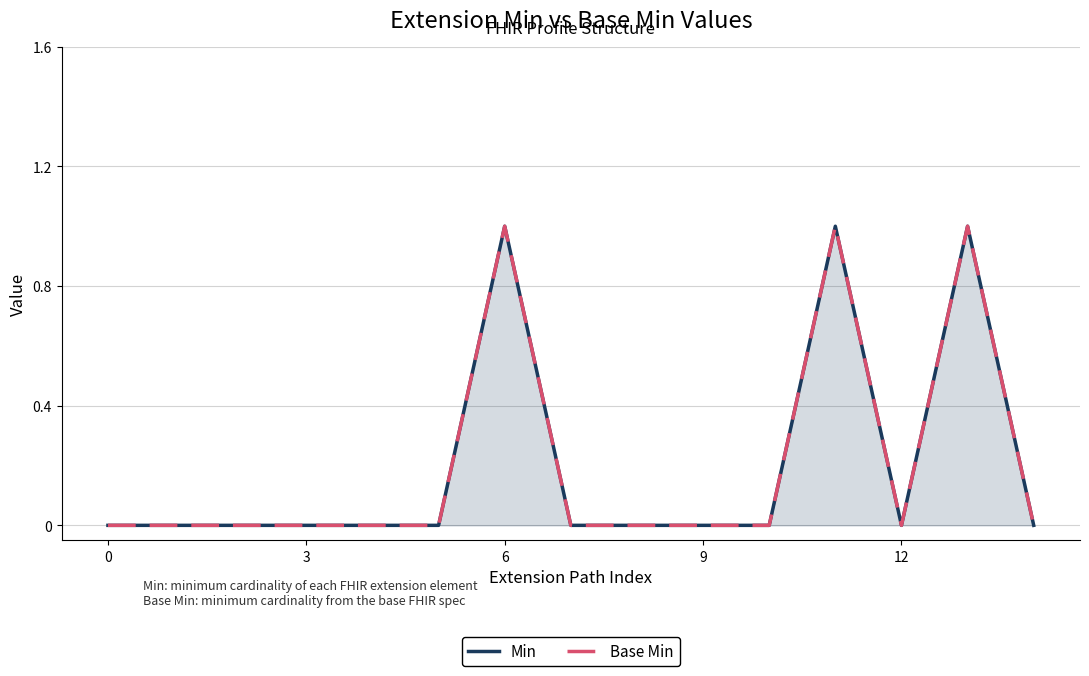

Which series has the largest range (max minus min)?

Min